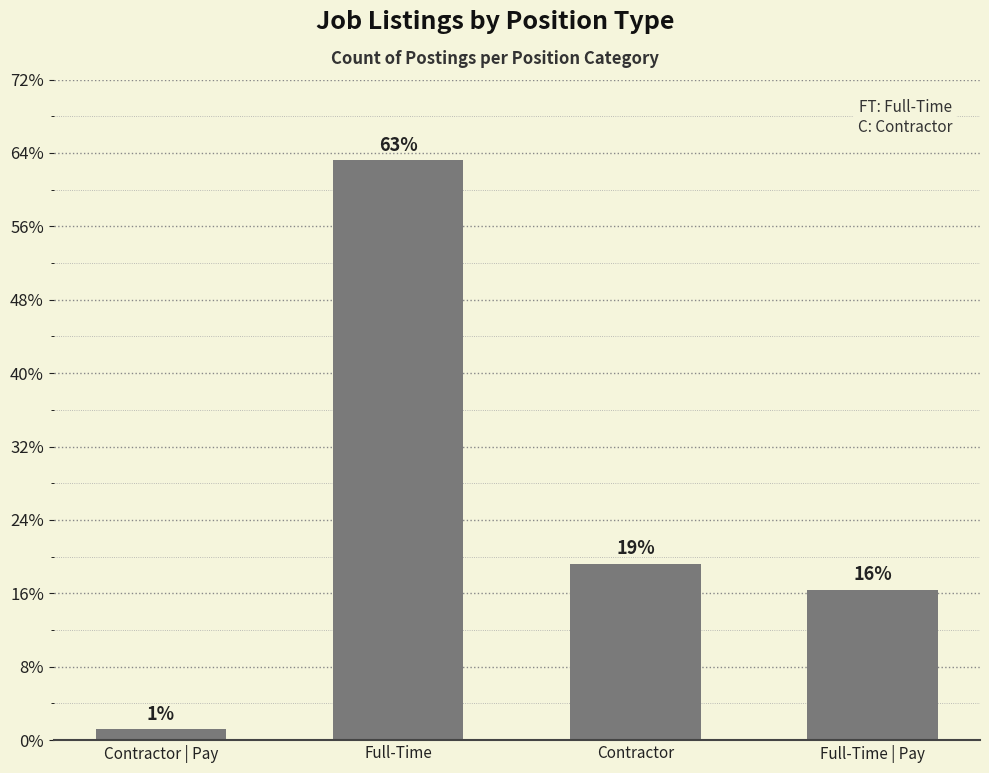

Rank the categories by value from lowest to highest.

Contractor | Pay, Full-Time | Pay, Contractor, Full-Time